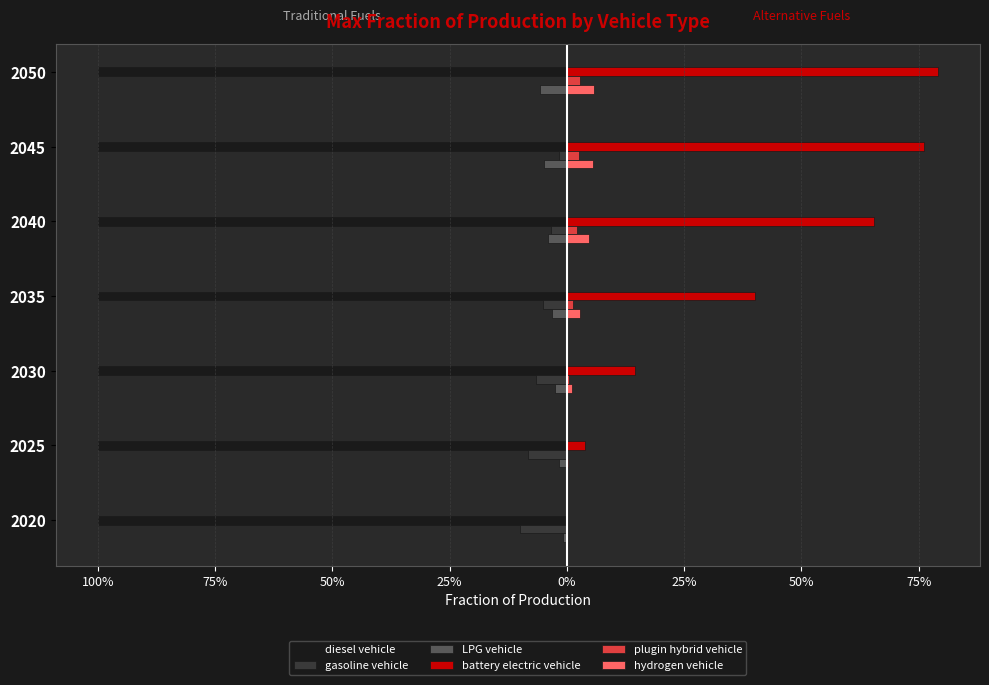

Which has a higher value, 7 or 4?

7